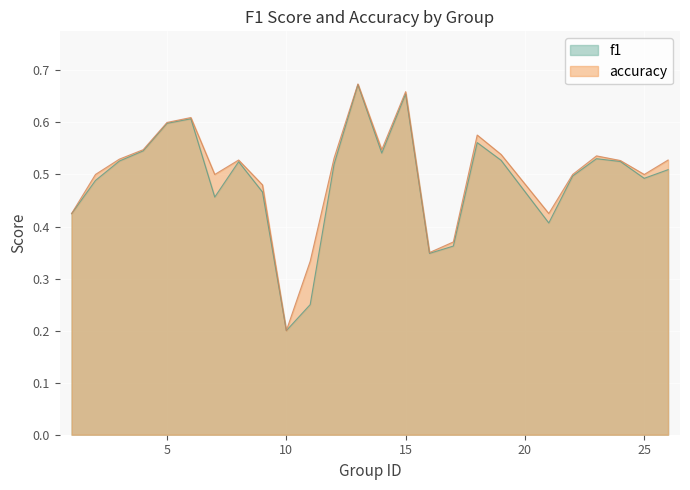

Reading left to right, list all the values displayed in this chart.

f1: 0.4	0.5	0.5	0.5	0.6	0.6	0.5	0.5	0.5	0.2	0.2	0.5	0.7	0.5	0.7	0.3	0.4	0.6	0.5	0.4	0.5	0.5	0.5	0.5	0.5
accuracy: 0.4	0.5	0.5	0.5	0.6	0.6	0.5	0.5	0.5	0.2	0.3	0.5	0.7	0.5	0.7	0.3	0.4	0.6	0.5	0.4	0.5	0.5	0.5	0.5	0.5